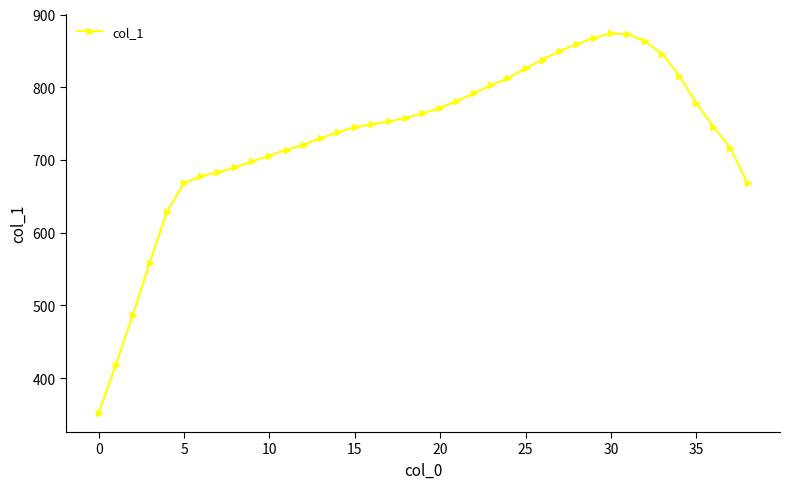

What is the sum of all values?

28622